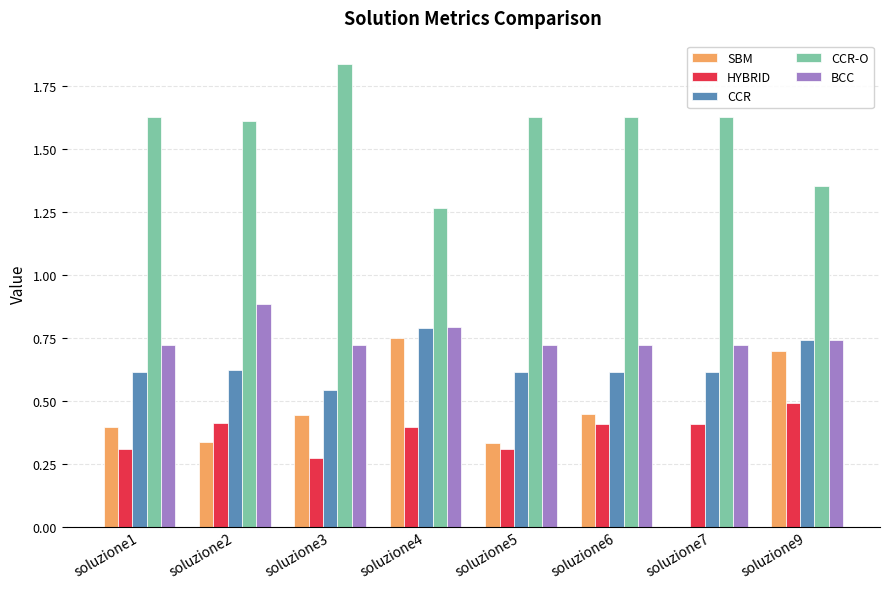

What is the sum of all CCR values?

5.2